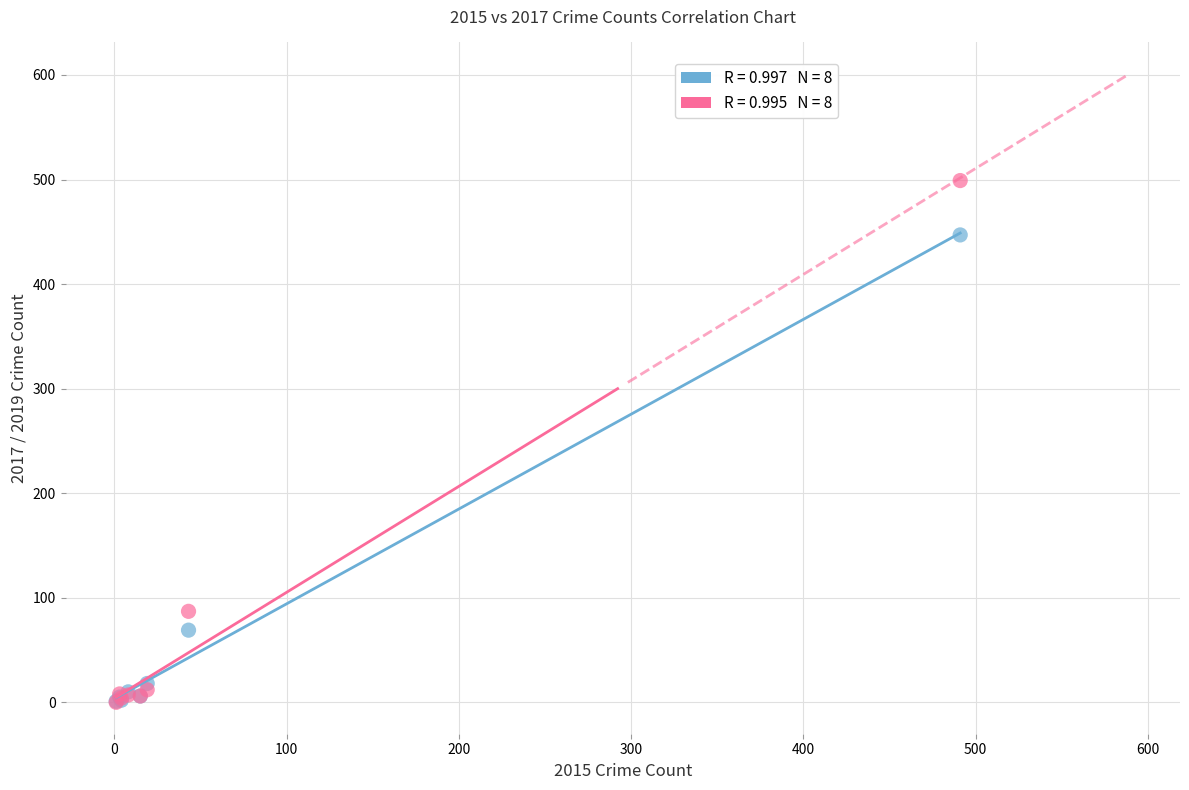

Across all series, what Y value is closest to 249?

87